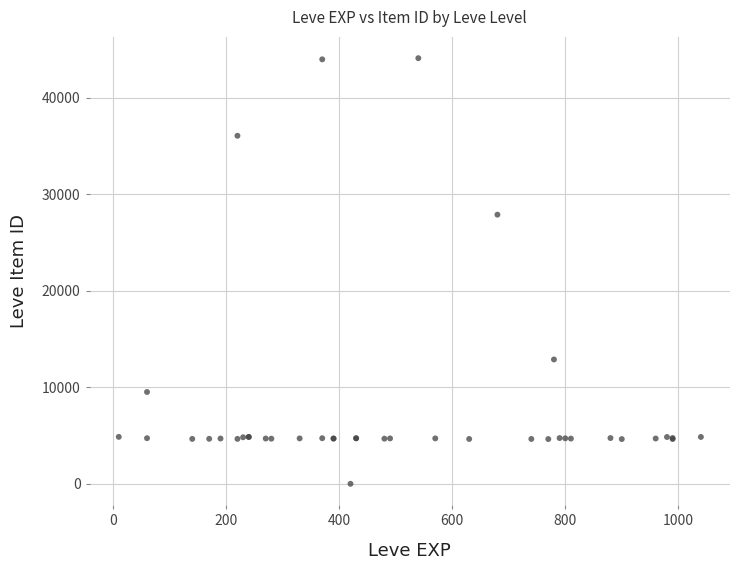

What Y value in the scatter plot is closest to 22050?

27884